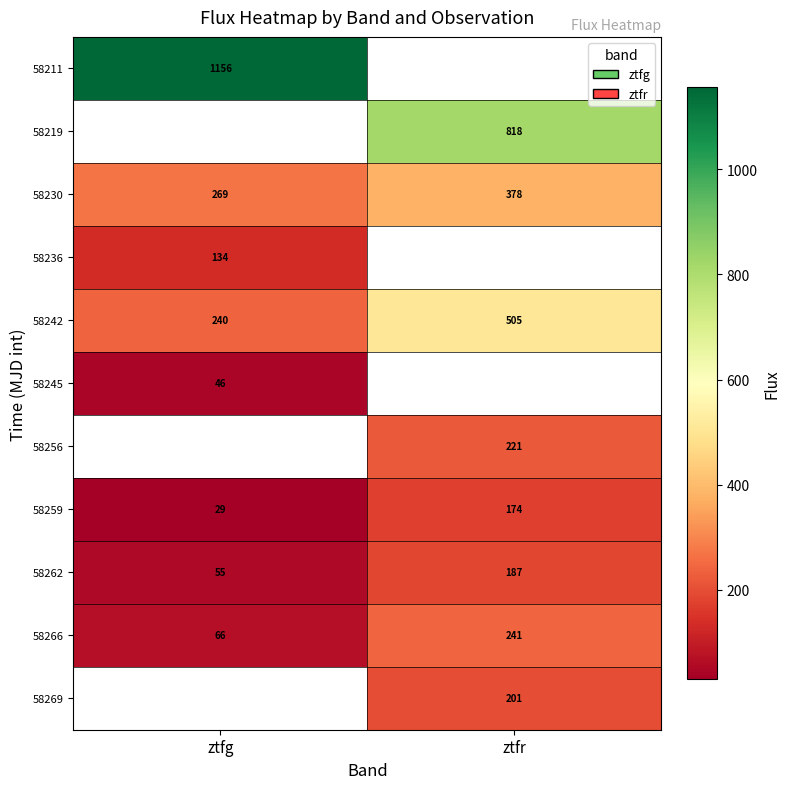

List the labels in order of 58262 value, largest first.

ztfr, ztfg